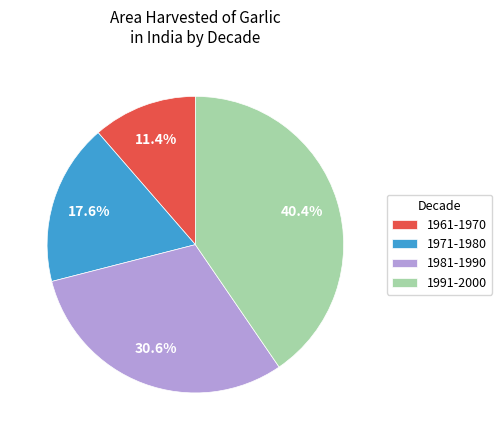

What percentage do 1971-1980 and 1981-1990 together represent?

48.2%